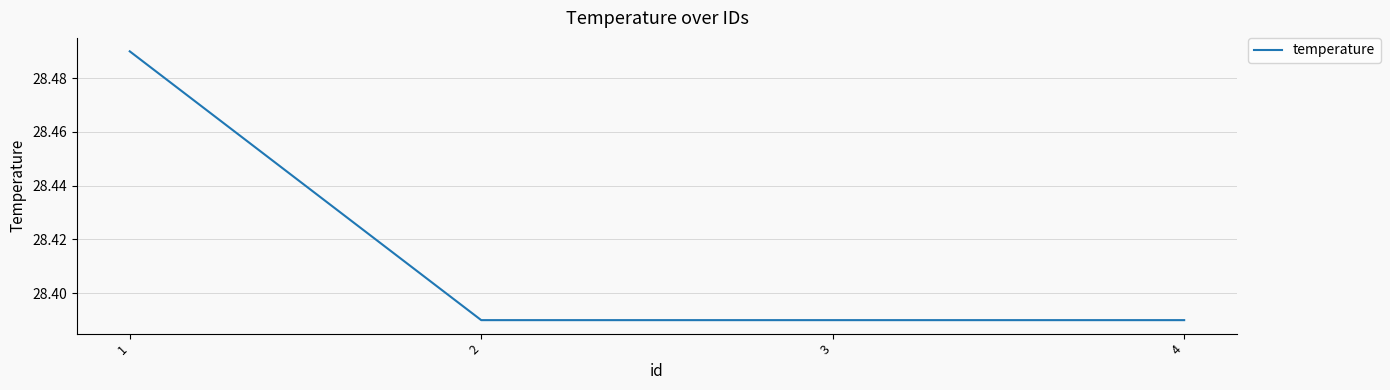

Count the values in the range 28 to 29.

4